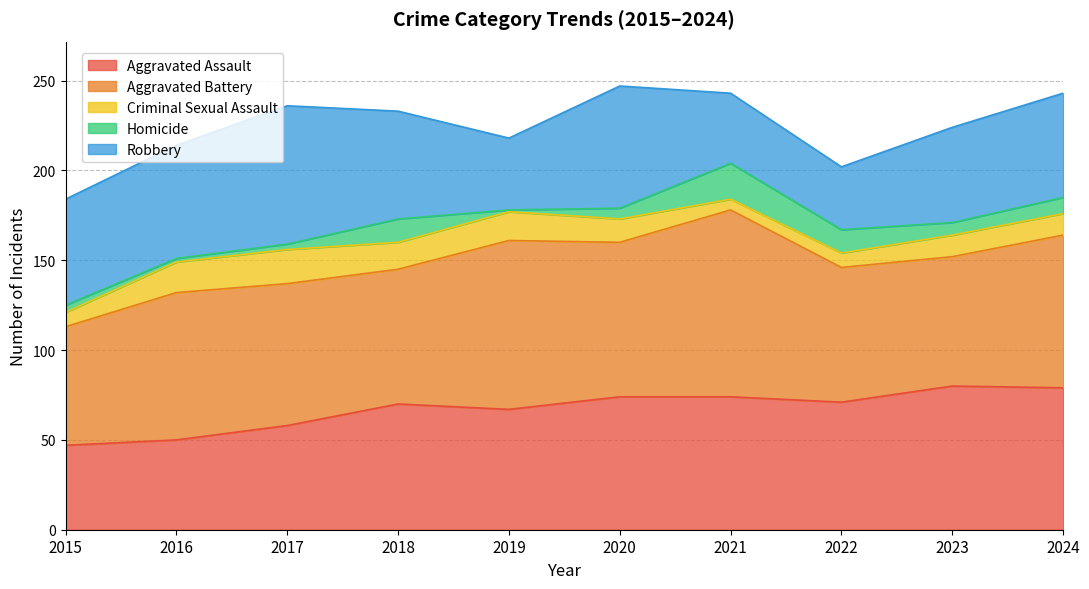

Reading left to right, list all the values displayed in this chart.

Aggravated Assault: 2015=47	2016=50	2017=58	2018=70	2019=67	2020=74	2021=74	2022=71	2023=80	2024=79
Aggravated Battery: 2015=66	2016=82	2017=79	2018=75	2019=94	2020=86	2021=104	2022=75	2023=72	2024=85
Criminal Sexual Assault: 2015=8	2016=17	2017=19	2018=15	2019=16	2020=13	2021=6	2022=8	2023=12	2024=12
Homicide: 2015=4	2016=2	2017=3	2018=13	2019=1	2020=6	2021=20	2022=13	2023=7	2024=9
Robbery: 2015=59	2016=63	2017=77	2018=60	2019=40	2020=68	2021=39	2022=35	2023=53	2024=58